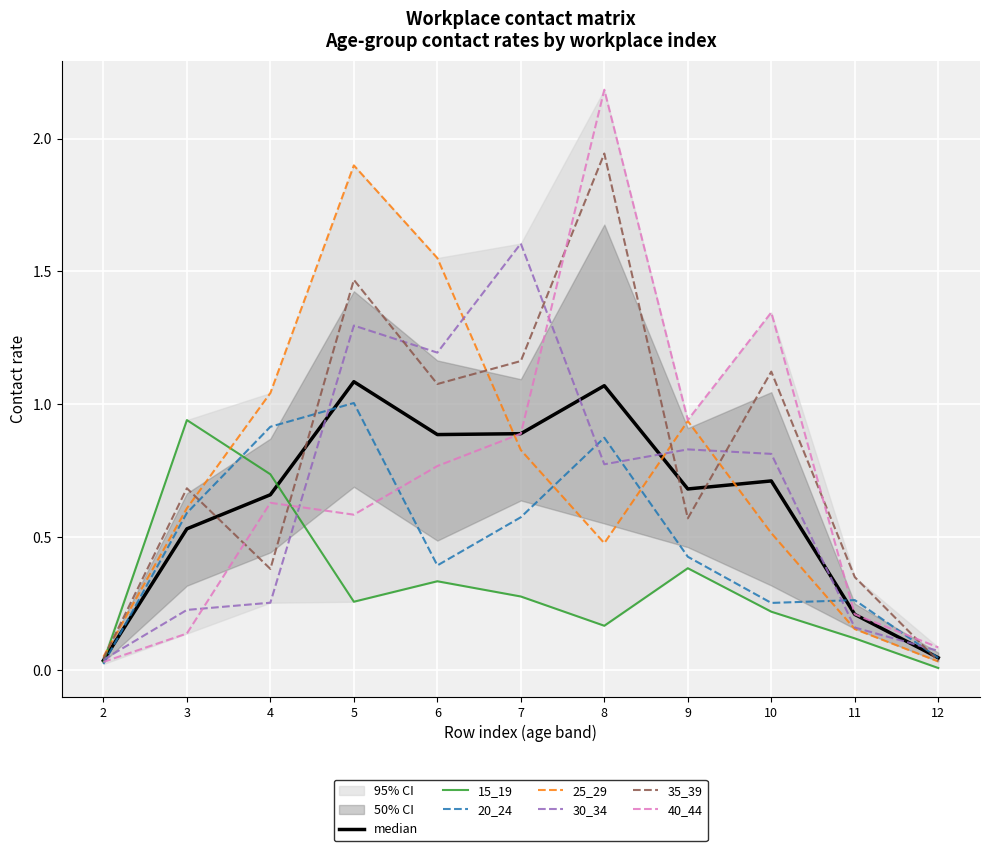

Which category has the highest value across all series?

8